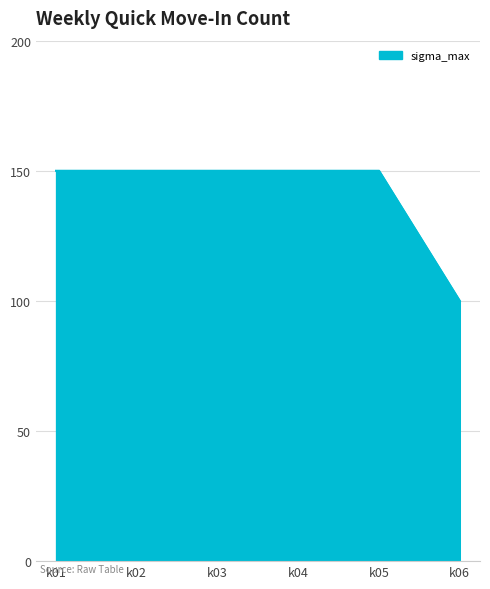

Reading right to left, list all the values displayed in this chart.

k06=100	k05=150	k04=150	k03=150	k02=150	k01=150